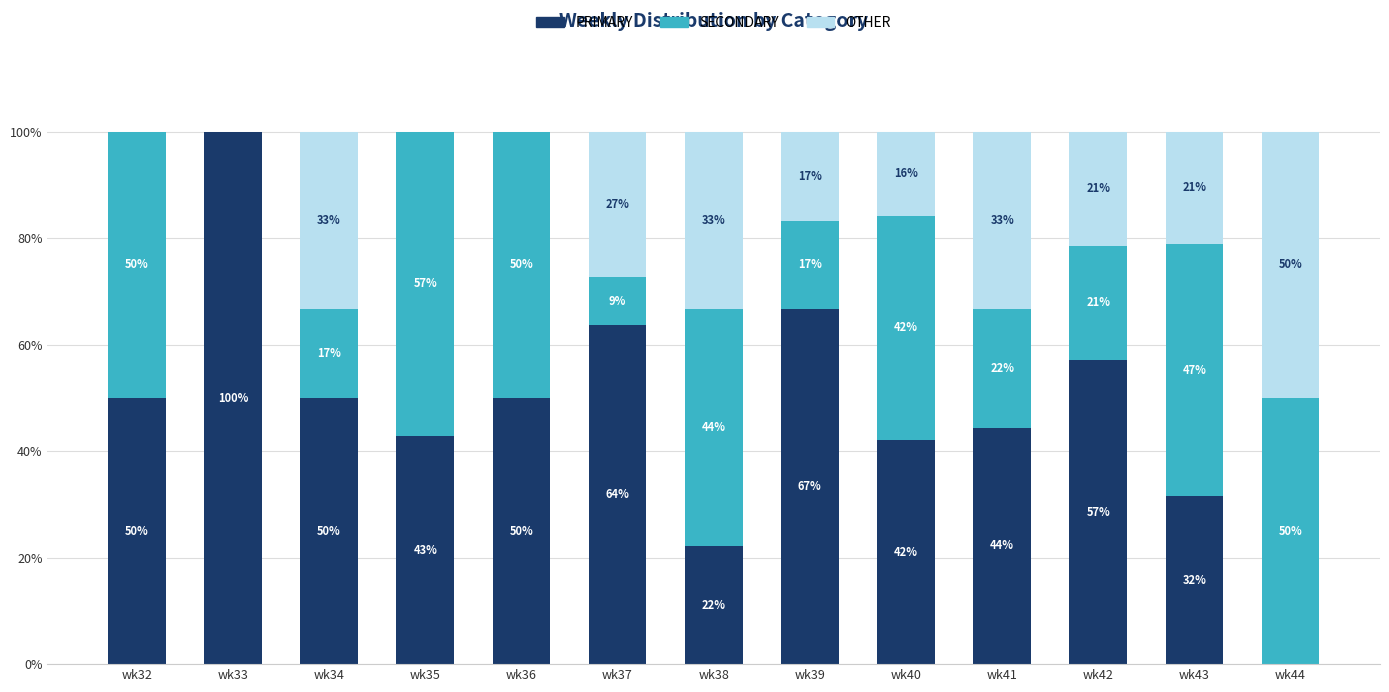

What is the total value across all series at wk33?

100.0